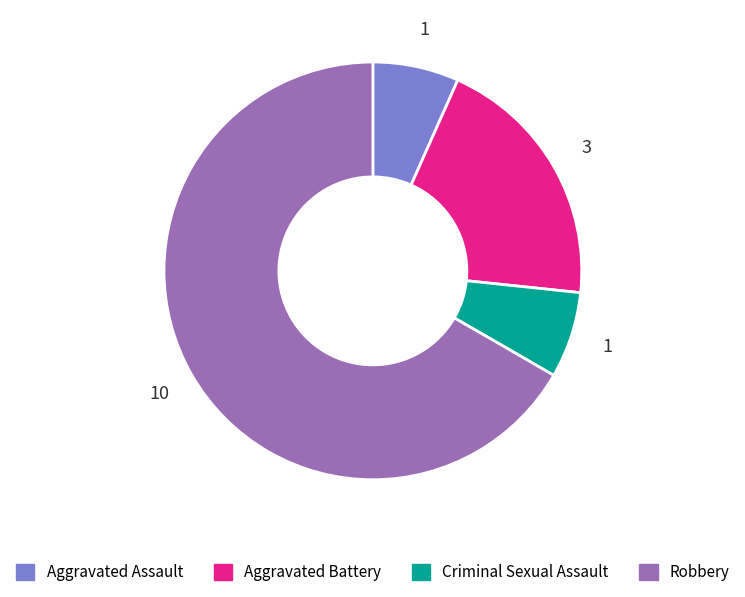

Which category accounts for the majority?

Robbery